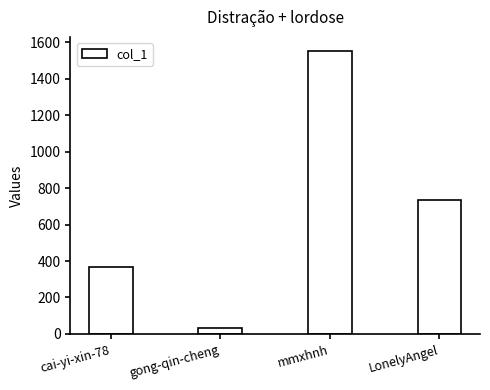

Reading left to right, list all the values displayed in this chart.

cai-yi-xin-78=367	gong-qin-cheng=33	mmxhnh=1553	LonelyAngel=736